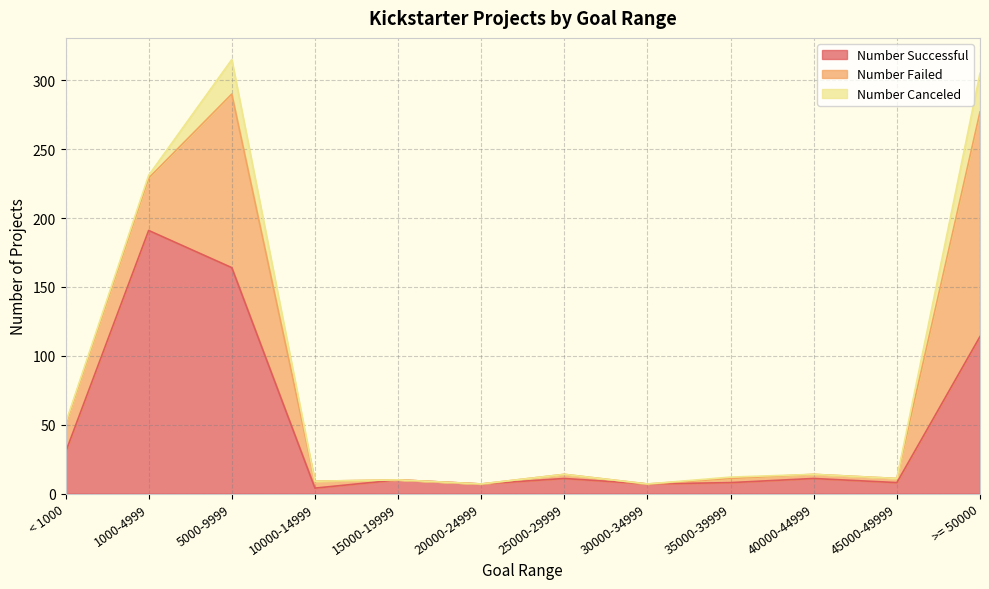

What are all the series names shown in the legend?

Number Successful, Number Failed, Number Canceled